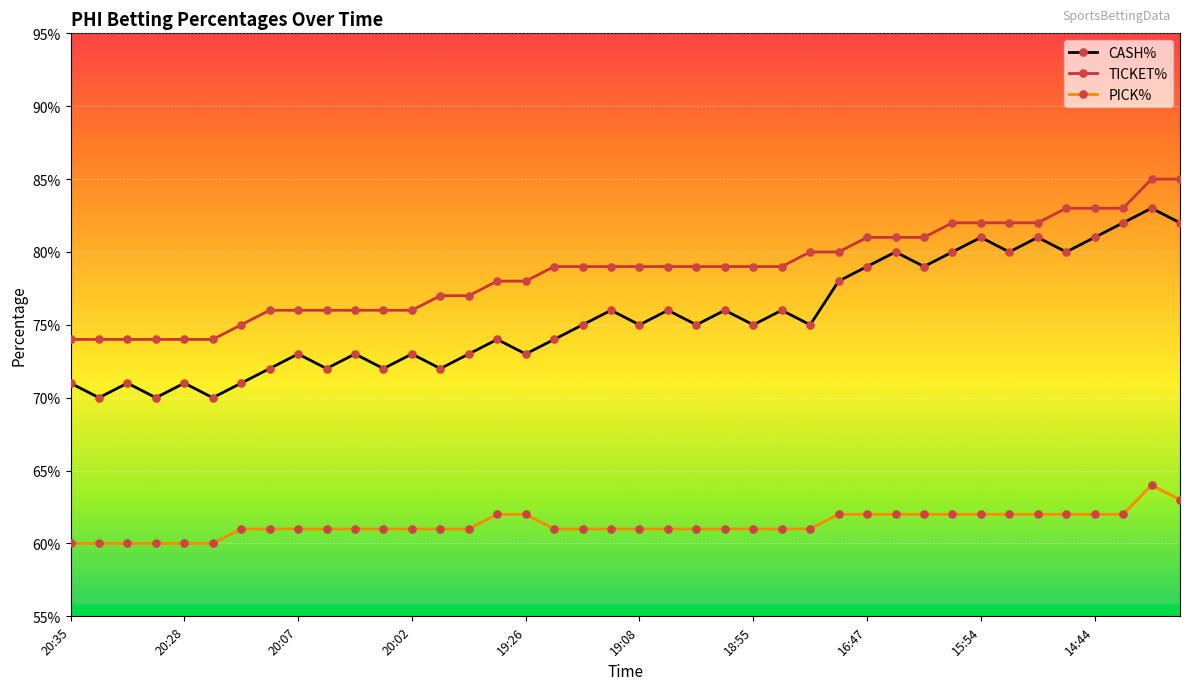

Which category has the lowest value in the TICKET% series?

20:35